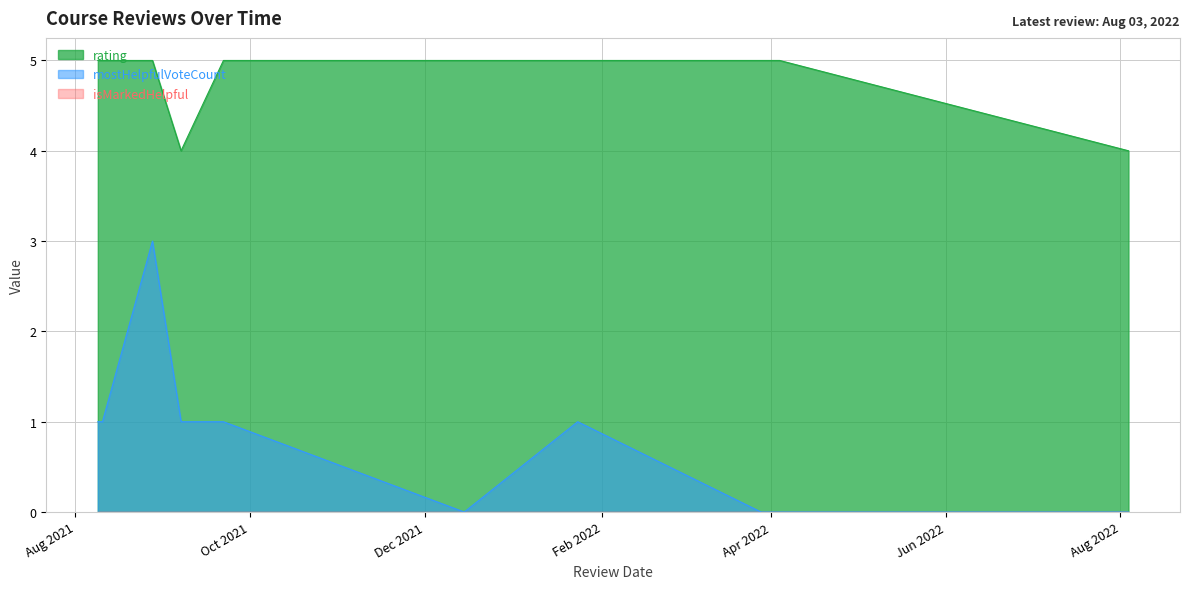

True or false: isMarkedHelpful and mostHelpfulVoteCount intersect in this chart.

False